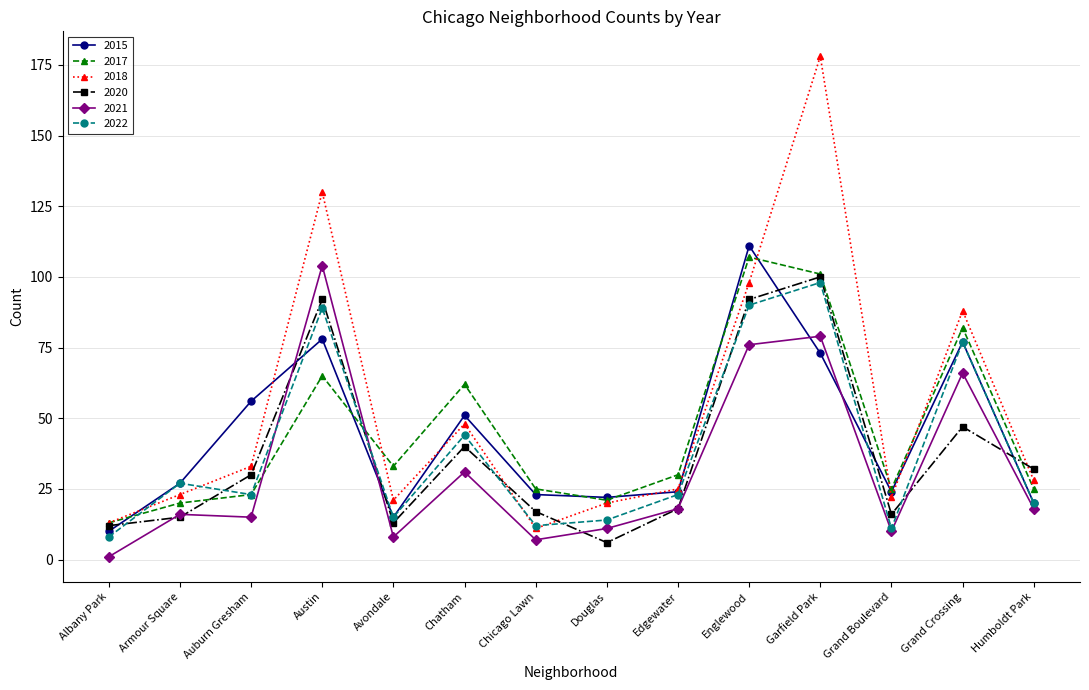

After their last crossing, which series has the higher values: 2017 or 2020?

2020